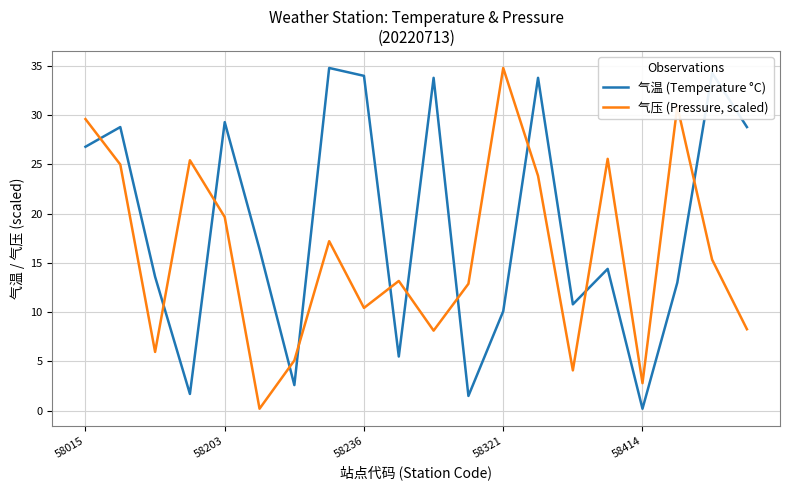

List the series in order of their overall mean, highest first.

气温 (Temperature °C), 气压 (Pressure, scaled)